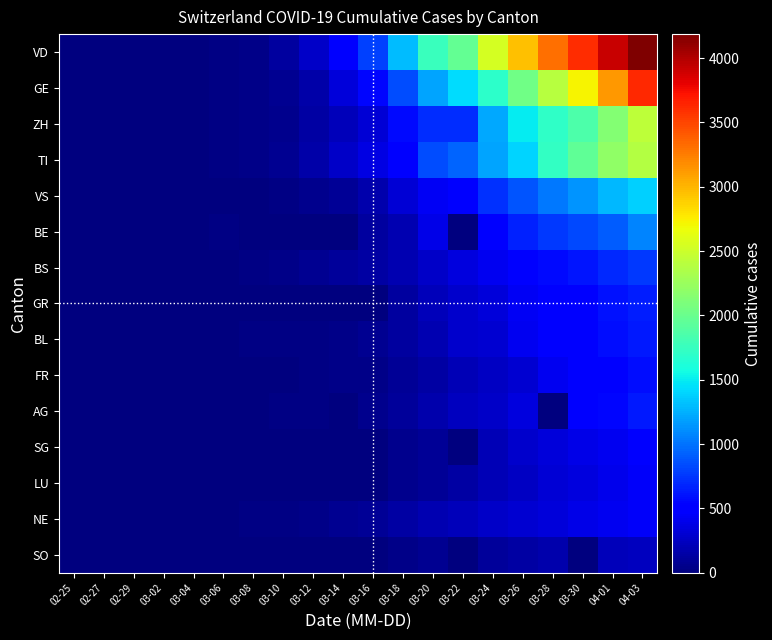

Reading right to left, what are all the values shown in this chart?

VD: 04-03=4187	04-01=3917	03-30=3606	03-28=3309	03-26=2944	03-24=2547	03-22=1976	03-20=1755	03-18=1305	03-16=797	03-14=477	03-12=277	03-10=130	03-08=40	03-06=23	03-04=0	03-02=0	02-29=0	02-27=0	02-25=0
GE: 04-03=3621	04-01=3137	03-30=2721	03-28=2393	03-26=2033	03-24=1699	03-22=1430	03-20=1194	03-18=848	03-16=544	03-14=340	03-12=150	03-10=76	03-08=40	03-06=25	03-04=14	03-02=10	02-29=8	02-27=1	02-25=0
ZH: 04-03=2433	04-01=2141	03-30=1861	03-28=1703	03-26=1502	03-24=1223	03-22=711	03-20=711	03-18=568	03-16=326	03-14=218	03-12=140	03-10=62	03-08=40	03-06=29	03-04=15	03-02=10	02-29=6	02-27=2	02-25=0
TI: 04-03=2377	04-01=2195	03-30=1962	03-28=1727	03-26=1401	03-24=1209	03-22=945	03-20=849	03-18=511	03-16=368	03-14=265	03-12=163	03-10=75	03-08=49	03-06=28	03-04=13	03-02=4	02-29=2	02-27=1	02-25=0
VS: 04-03=1383	04-01=1282	03-30=1144	03-28=1017	03-26=874	03-24=728	03-22=535	03-20=436	03-18=312	03-16=172	03-14=98	03-12=53	03-10=22	03-08=12	03-06=6	03-04=4	03-02=3	02-29=1	02-27=0	02-25=0
BE: 04-03=1073	04-01=909	03-30=826	03-28=767	03-26=660	03-24=532	03-22=0	03-20=377	03-18=193	03-16=123	03-14=0	03-12=0	03-10=0	03-08=0	03-06=17	03-04=6	03-02=4	02-29=0	02-27=0	02-25=0
BS: 04-03=754	04-01=687	03-30=617	03-28=569	03-26=501	03-24=410	03-22=356	03-20=270	03-18=181	03-16=143	03-14=100	03-12=73	03-10=33	03-08=24	03-06=15	03-04=3	03-02=1	02-29=1	02-27=1	02-25=0
GR: 04-03=649	04-01=592	03-30=535	03-28=495	03-26=433	03-24=343	03-22=284	03-20=226	03-18=128	03-16=0	03-14=0	03-12=0	03-10=0	03-08=0	03-06=0	03-04=0	03-02=0	02-29=0	02-27=0	02-25=0
BL: 04-03=625	04-01=588	03-30=539	03-28=502	03-26=422	03-24=306	03-22=289	03-20=184	03-18=116	03-16=76	03-14=47	03-12=26	03-10=22	03-08=19	03-06=6	03-04=2	03-02=2	02-29=2	02-27=0	02-25=0
FR: 04-03=588	04-01=525	03-30=477	03-28=421	03-26=309	03-24=255	03-22=202	03-20=145	03-18=86	03-16=45	03-14=36	03-12=22	03-10=0	03-08=8	03-06=0	03-04=4	03-02=2	02-29=0	02-27=0	02-25=0
AG: 04-03=626	04-01=549	03-30=481	03-28=0	03-26=349	03-24=266	03-22=232	03-20=168	03-18=101	03-16=52	03-14=0	03-12=27	03-10=17	03-08=0	03-06=12	03-04=7	03-02=2	02-29=0	02-27=0	02-25=0
SG: 04-03=480	04-01=414	03-30=389	03-28=339	03-26=280	03-24=200	03-22=0	03-20=98	03-18=61	03-16=0	03-14=0	03-12=15	03-10=0	03-08=0	03-06=2	03-04=1	03-02=0	02-29=0	02-27=0	02-25=0
LU: 04-03=449	04-01=401	03-30=351	03-28=317	03-26=253	03-24=205	03-22=131	03-20=92	03-18=65	03-16=0	03-14=0	03-12=0	03-10=0	03-08=0	03-06=0	03-04=0	03-02=0	02-29=0	02-27=0	02-25=0
NE: 04-03=444	04-01=420	03-30=378	03-28=337	03-26=299	03-24=265	03-22=216	03-20=189	03-18=146	03-16=93	03-14=68	03-12=46	03-10=31	03-08=24	03-06=13	03-04=8	03-02=1	02-29=0	02-27=0	02-25=0
SO: 04-03=237	04-01=216	03-30=0	03-28=173	03-26=141	03-24=104	03-22=0	03-20=66	03-18=43	03-16=0	03-14=0	03-12=0	03-10=0	03-08=0	03-06=1	03-04=0	03-02=0	02-29=0	02-27=0	02-25=0